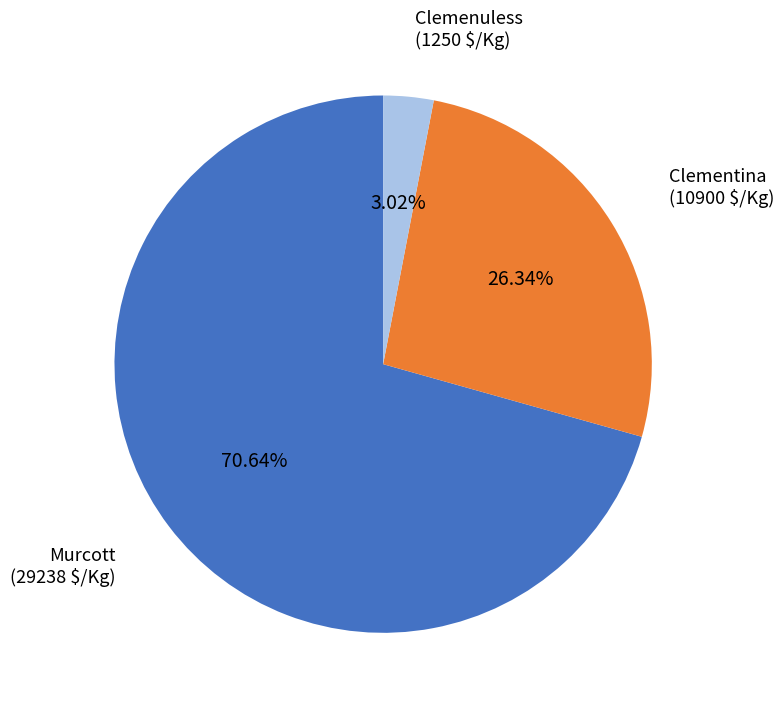

To the nearest percent, what is the average slice percentage?

33%